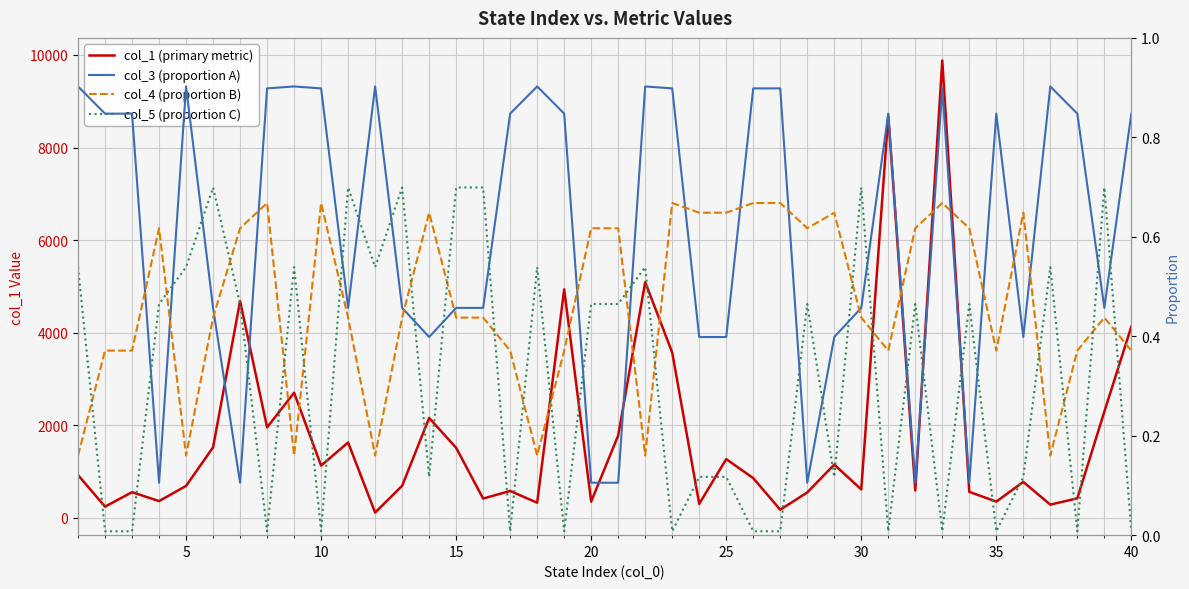

How many interior local peaks does the col_5 (proportion C) series have?

12